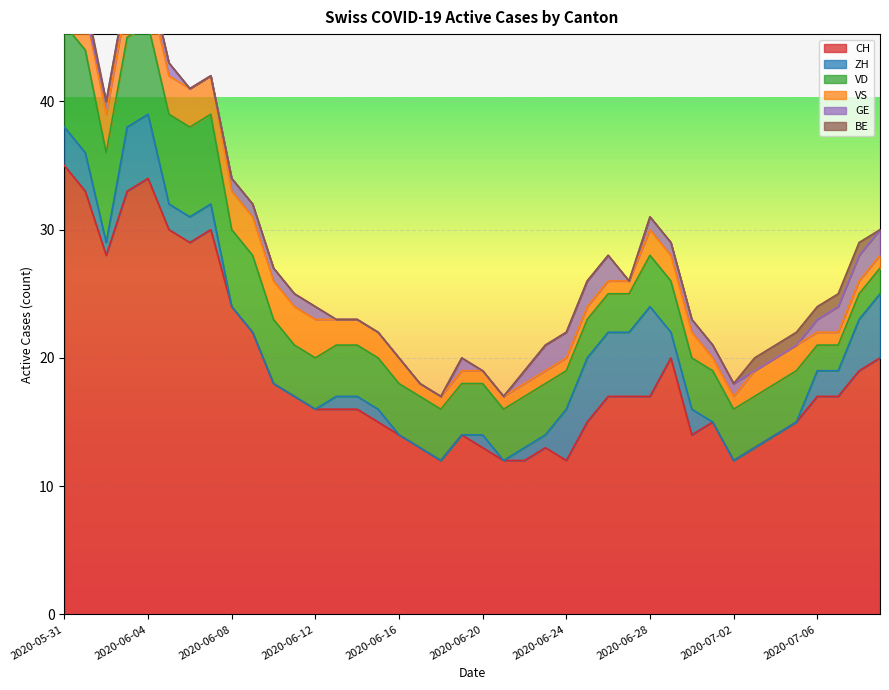

True or false: VS has more than 1 points higher than both neighbors.

False